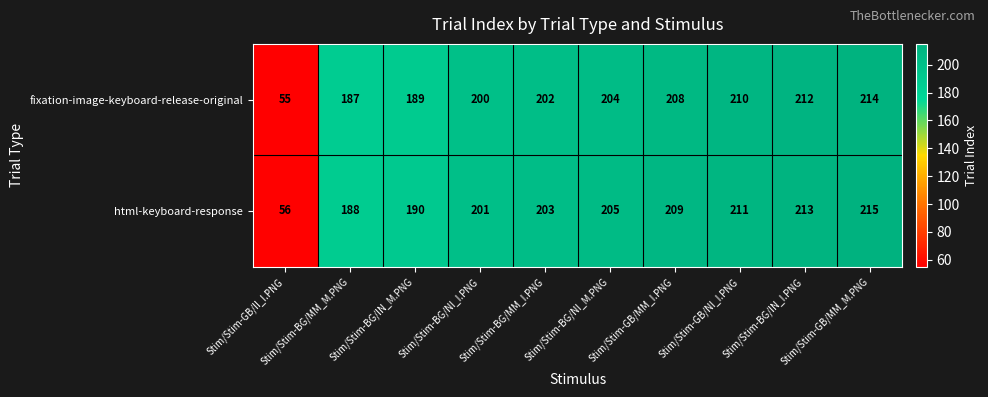

What is the maximum value for fixation-image-keyboard-release-original?

214